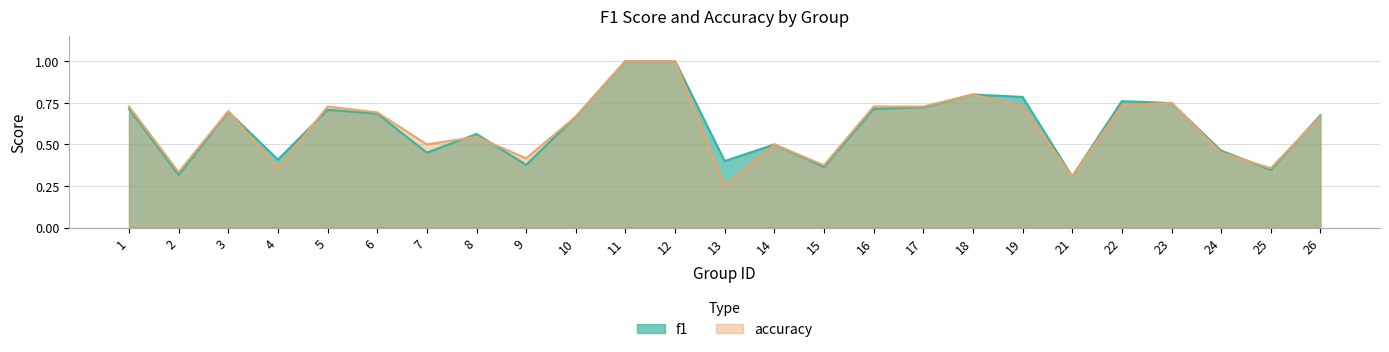

Where do f1 and accuracy first cross each other?

3 and 4